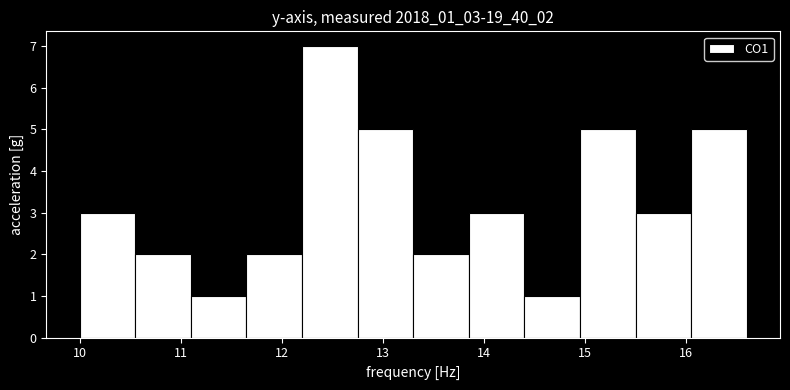

Over which range of the x-axis is the bar tallest?

12.20 to 12.75